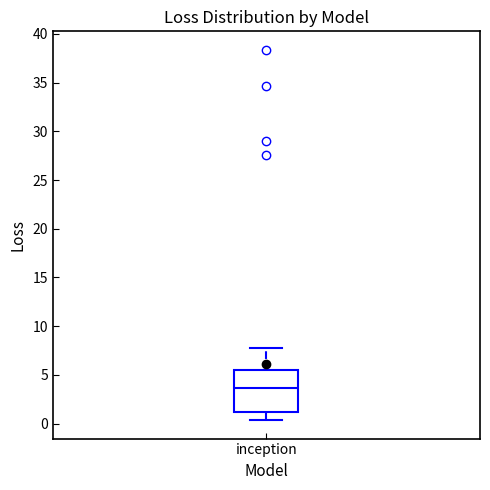

Transcribe this box plot: give where the median line is, the range the box spans, and where the two whiskers end, as read against the y-axis. The values are not printed on the chart, so give them approximately, as read against the axis.

median 3.5, box 1.0 to 5.5, whiskers 0.5 to 7.5